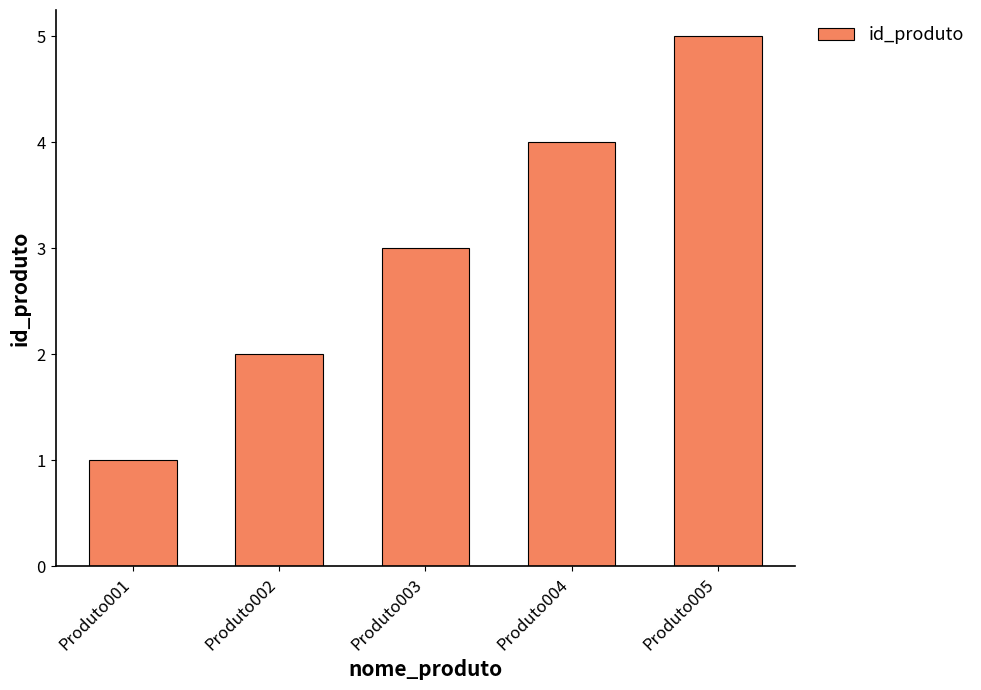

What is the difference between the maximum and minimum values?

4